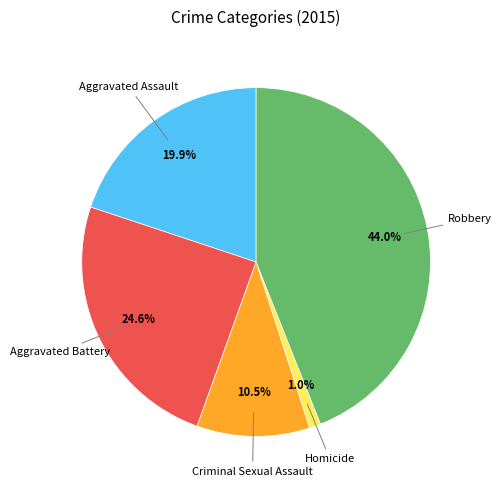

Is there any slice that represents more than half of the pie?

No